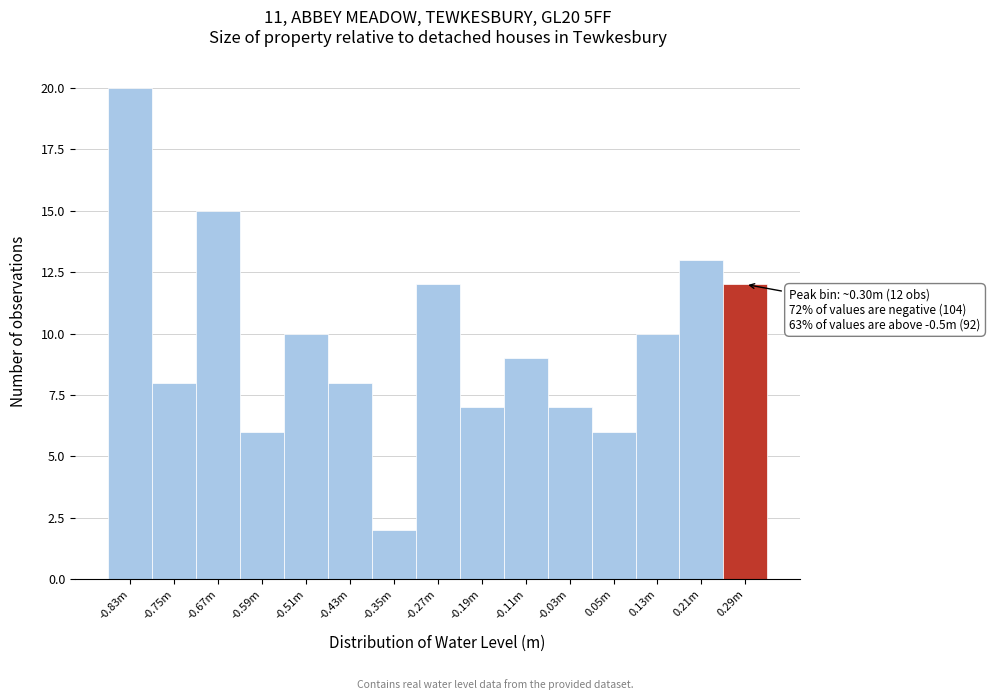

Reading left to right, transcribe all the data shown in this chart.

-0.83m=20	-0.75m=8	-0.67m=15	-0.59m=6	-0.51m=10	-0.43m=8	-0.35m=2	-0.27m=12	-0.19m=7	-0.11m=9	-0.03m=7	0.05m=6	0.13m=10	0.21m=13	0.29m=12